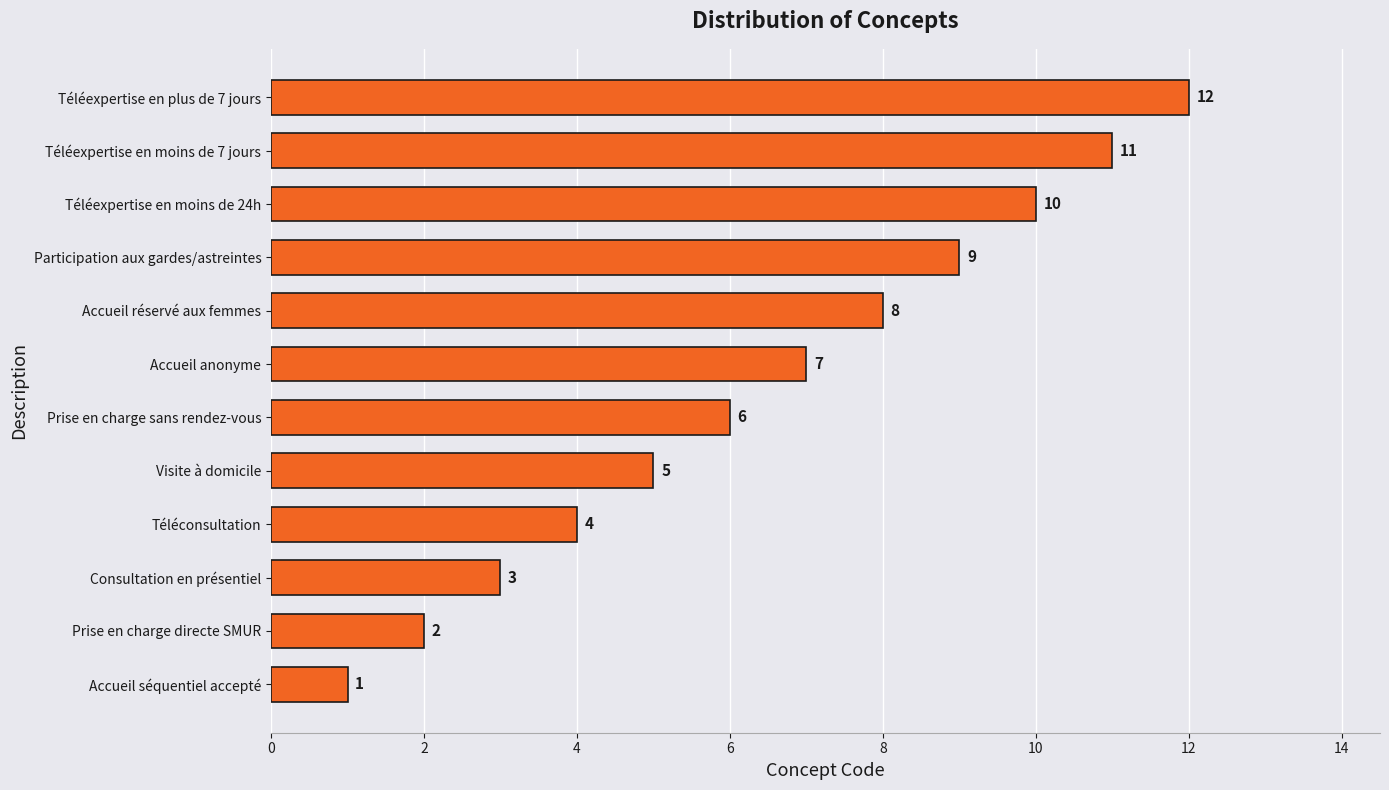

True or false: the data shows 7 at Accueil anonyme.

True